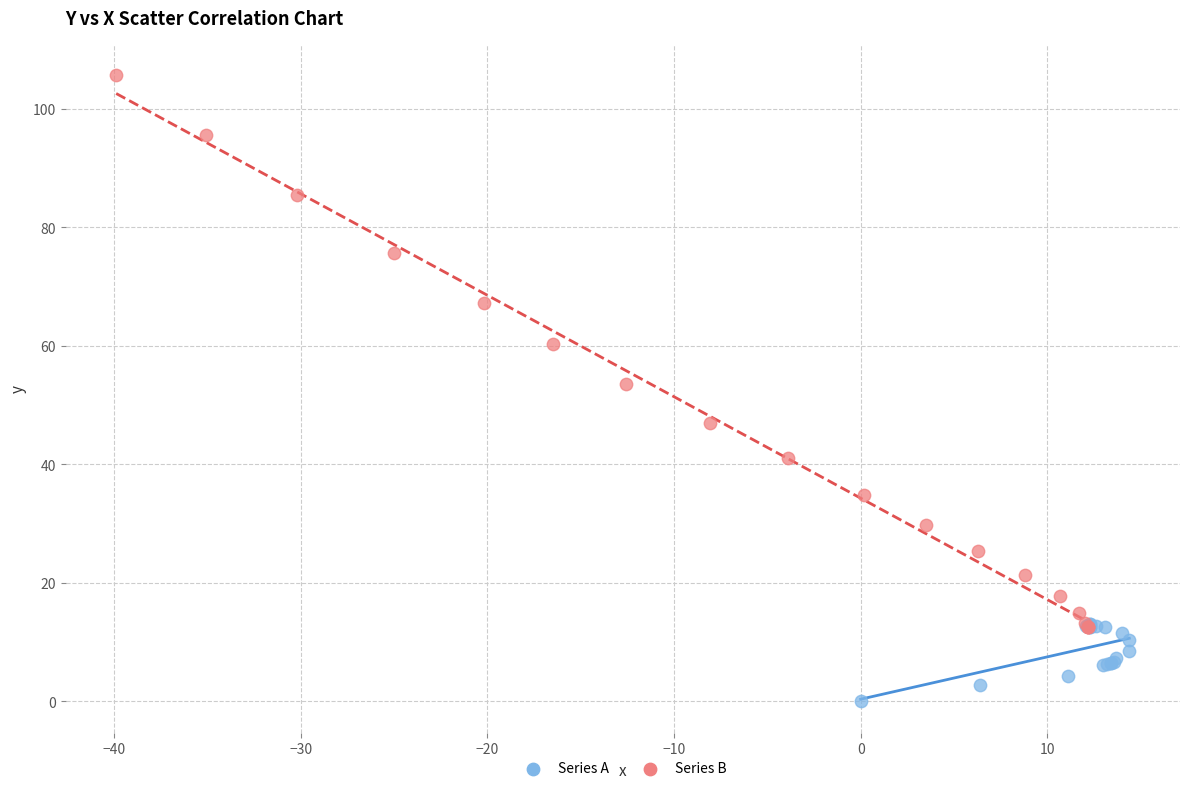

Which series reaches the minimum Y coordinate?

Series A